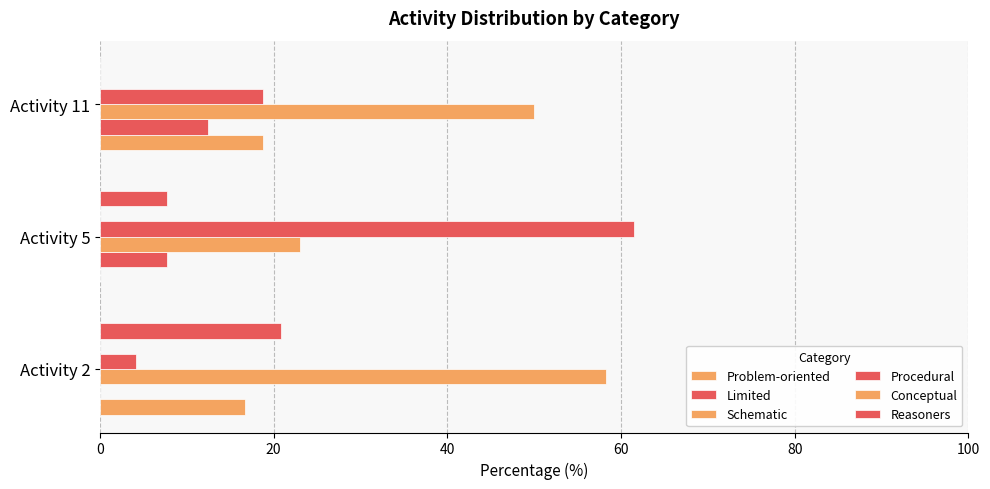

How many categories are shown in the chart?

3